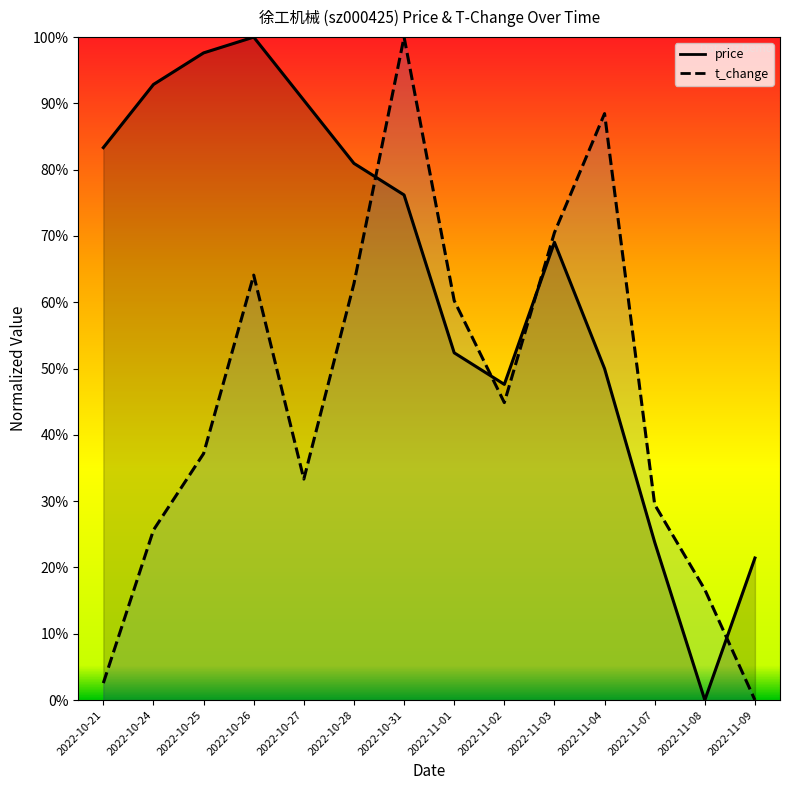

Rank the series at 2022-11-01 from lowest to highest value.

price, t_change